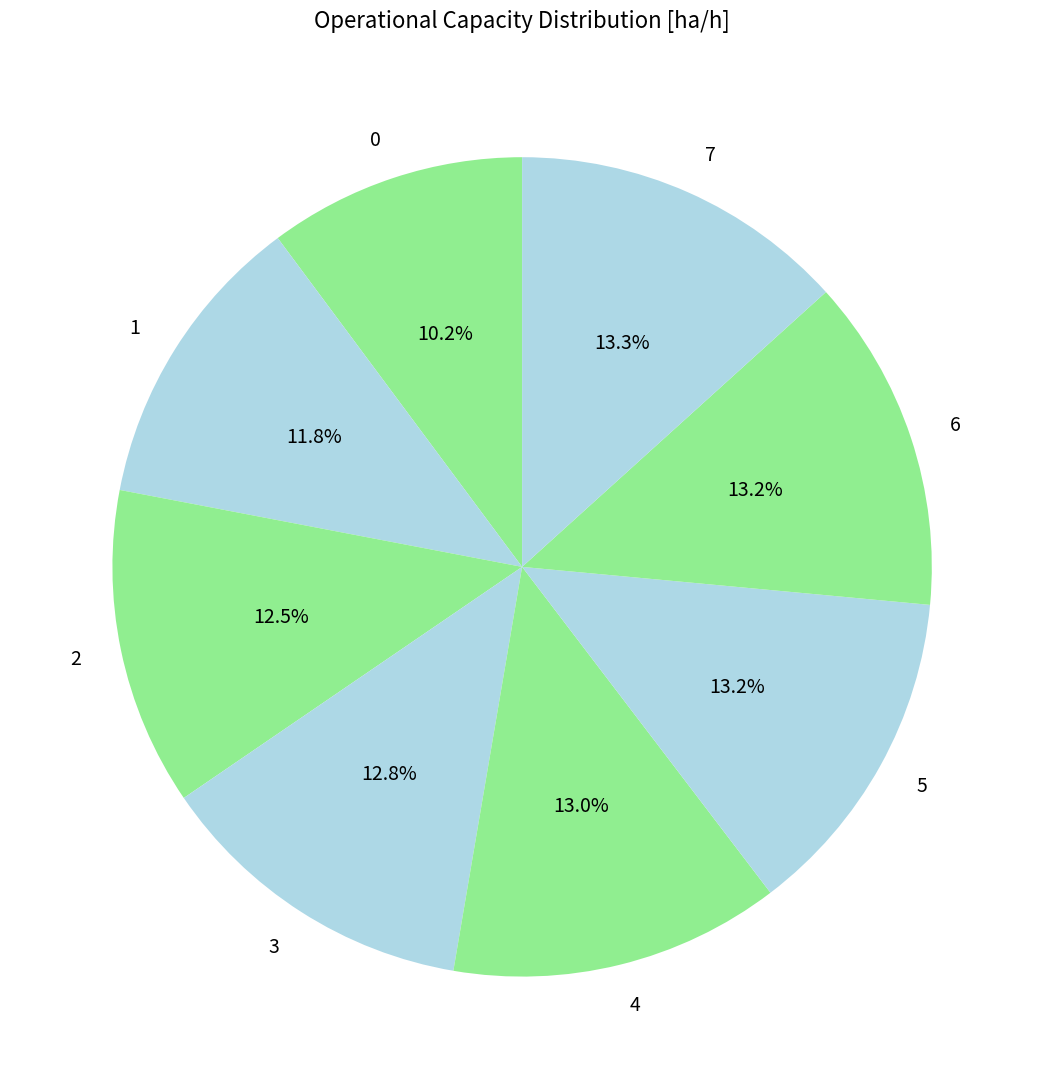

How many slices are in this pie chart?

8